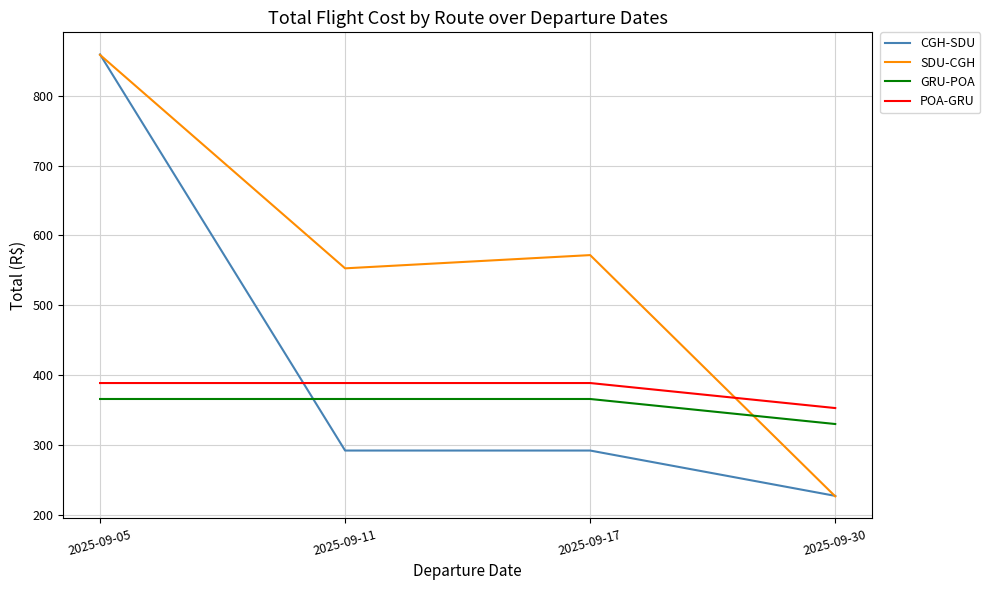

The POA-GRU series shows 388.8 at 2025-09-17. True or false?

True